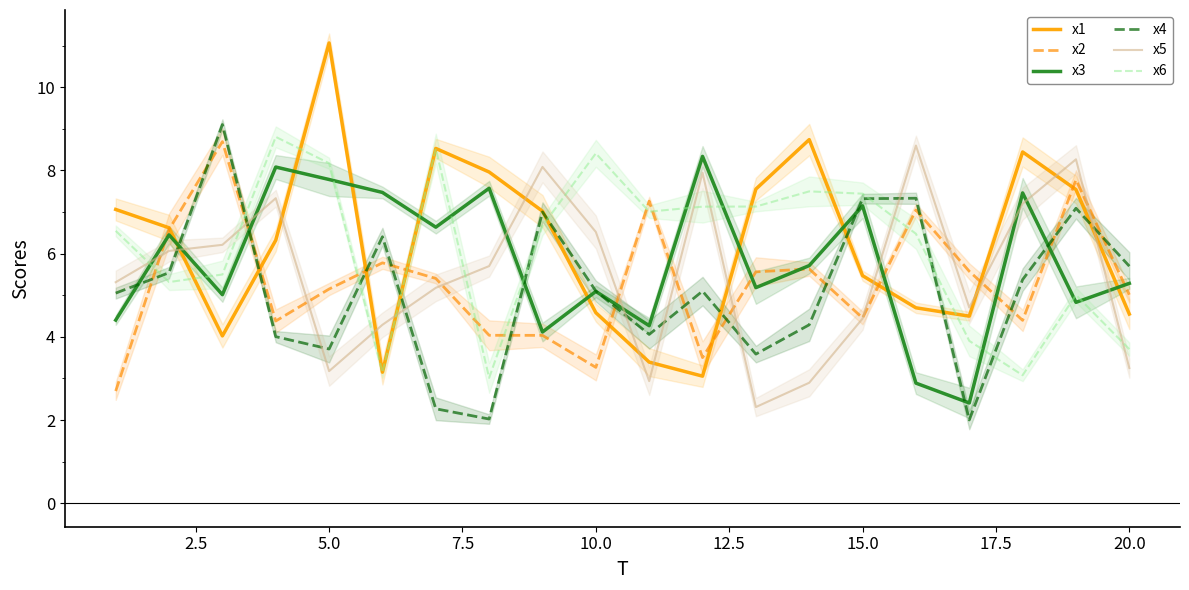

How many distinct data groups are displayed?

6